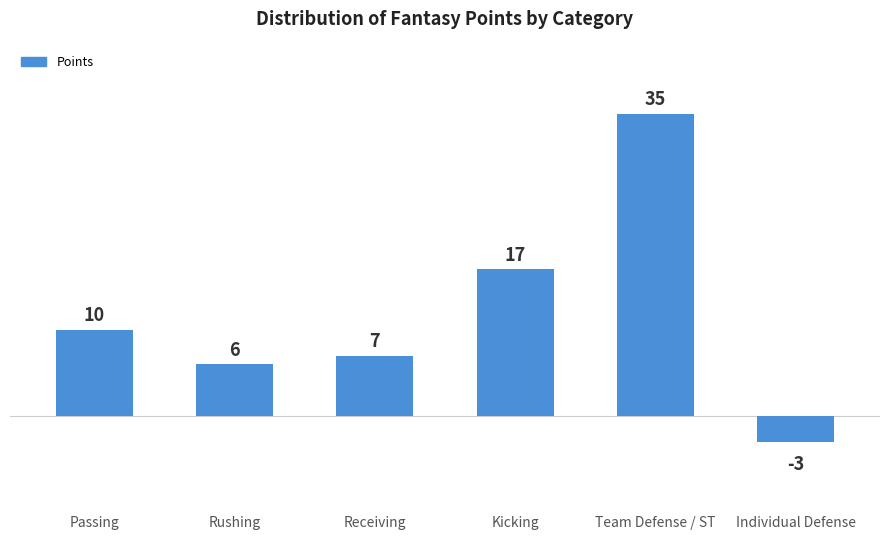

What is the label of the 1st bar from the left?

Passing